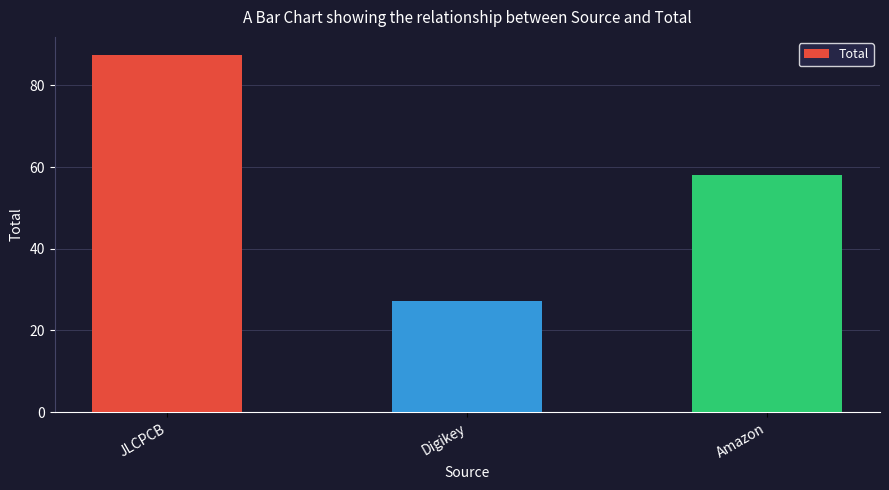

What is the difference between the maximum and second lowest values?

29.5